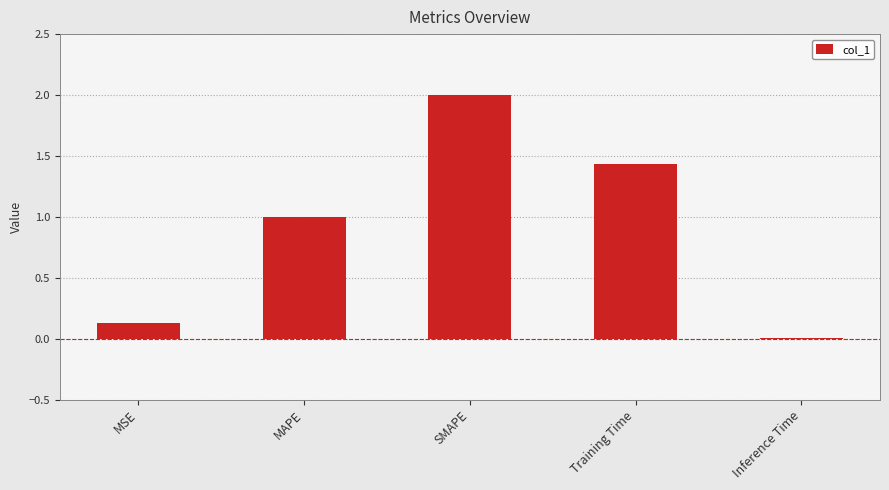

What is the average value?

0.9